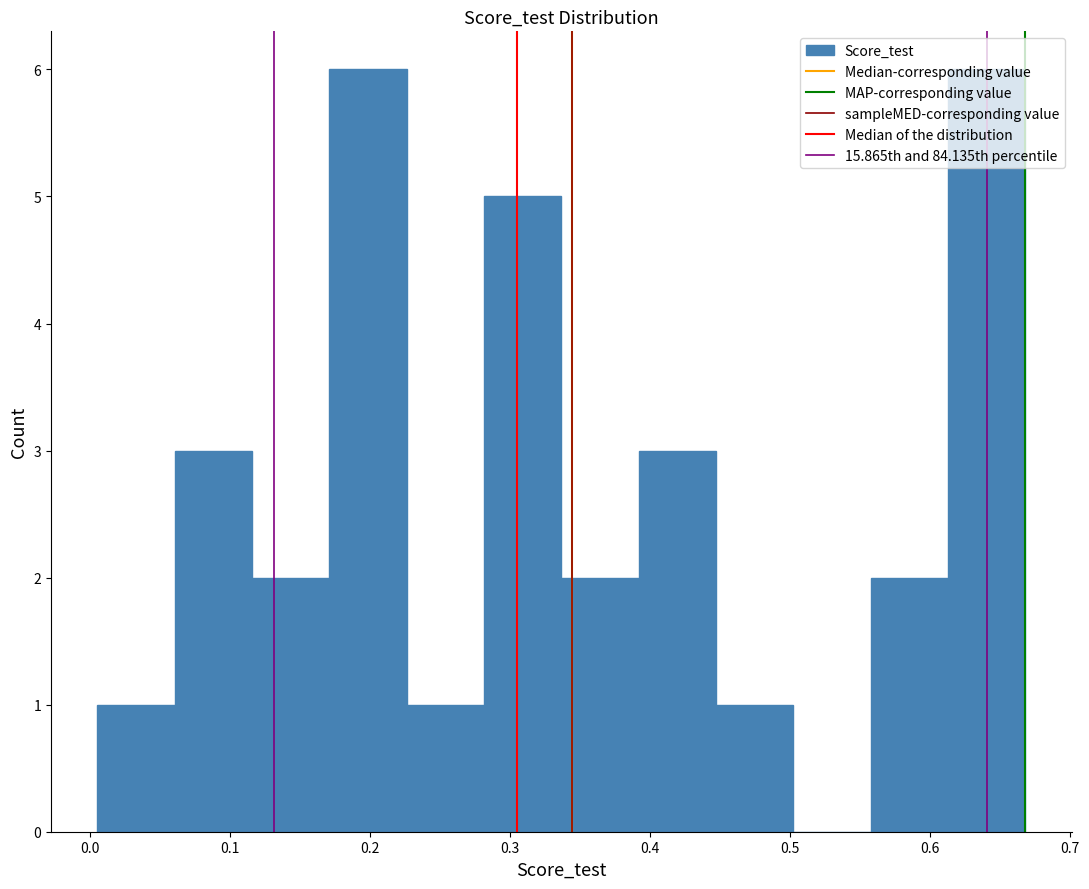

Reading left to right, list every bar in this chart as the range it spans on the x-axis followed by its height. Neither the bar edges nor the heights are printed on the chart, so give them approximately, as read against the axes.

0.01 to 0.06: 1
0.06 to 0.12: 3
0.12 to 0.17: 2
0.17 to 0.23: 6
0.23 to 0.28: 1
0.28 to 0.34: 5
0.34 to 0.39: 2
0.39 to 0.45: 3
0.45 to 0.50: 1
0.50 to 0.56: 0
0.56 to 0.61: 2
0.61 to 0.67: 6